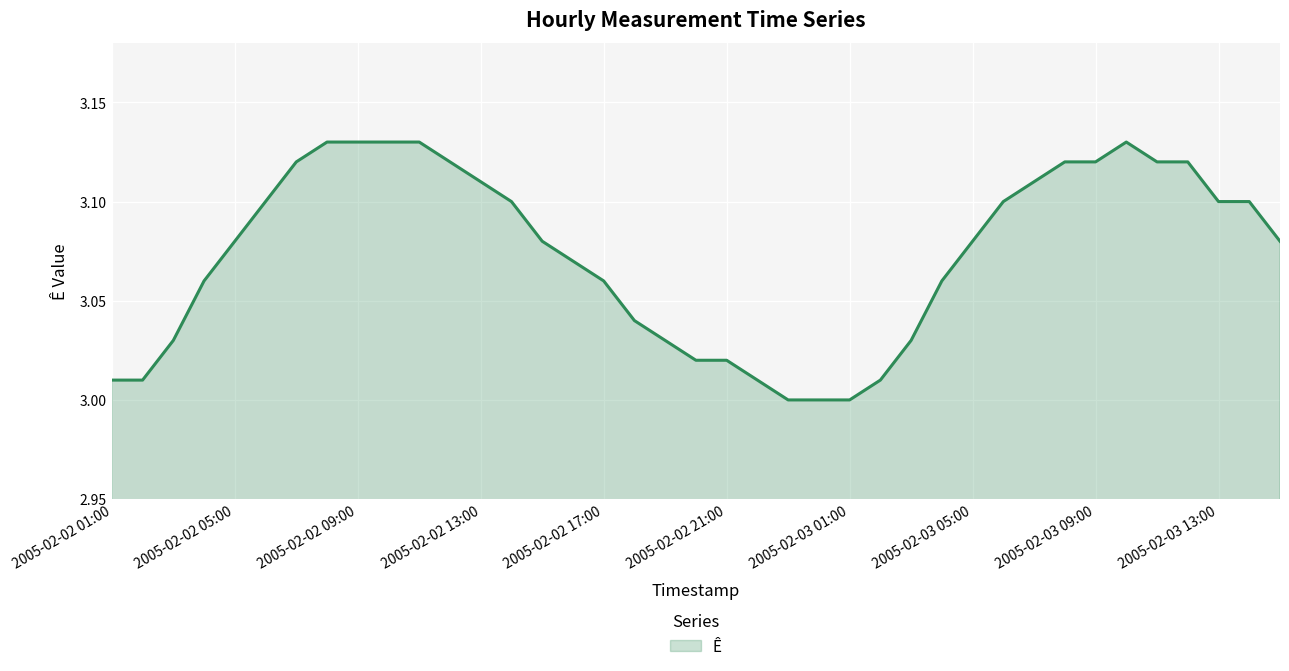

How many lines are shown in the chart?

1